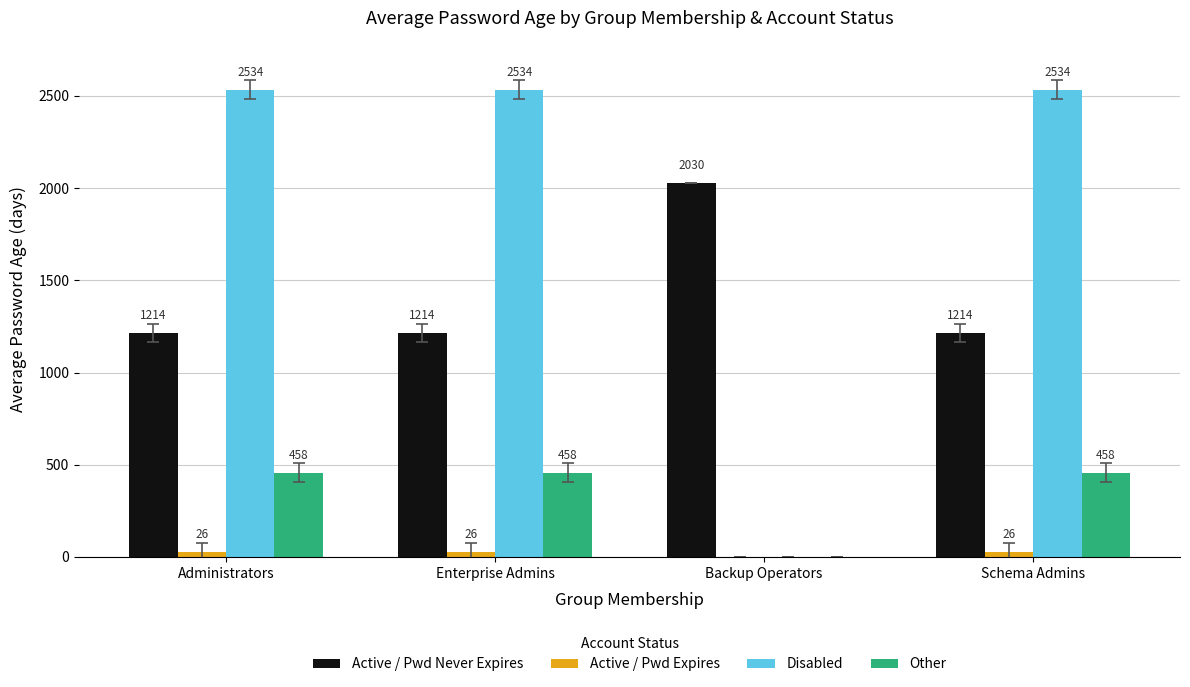

At which label does Active / Pwd Never Expires reach its peak?

Backup Operators